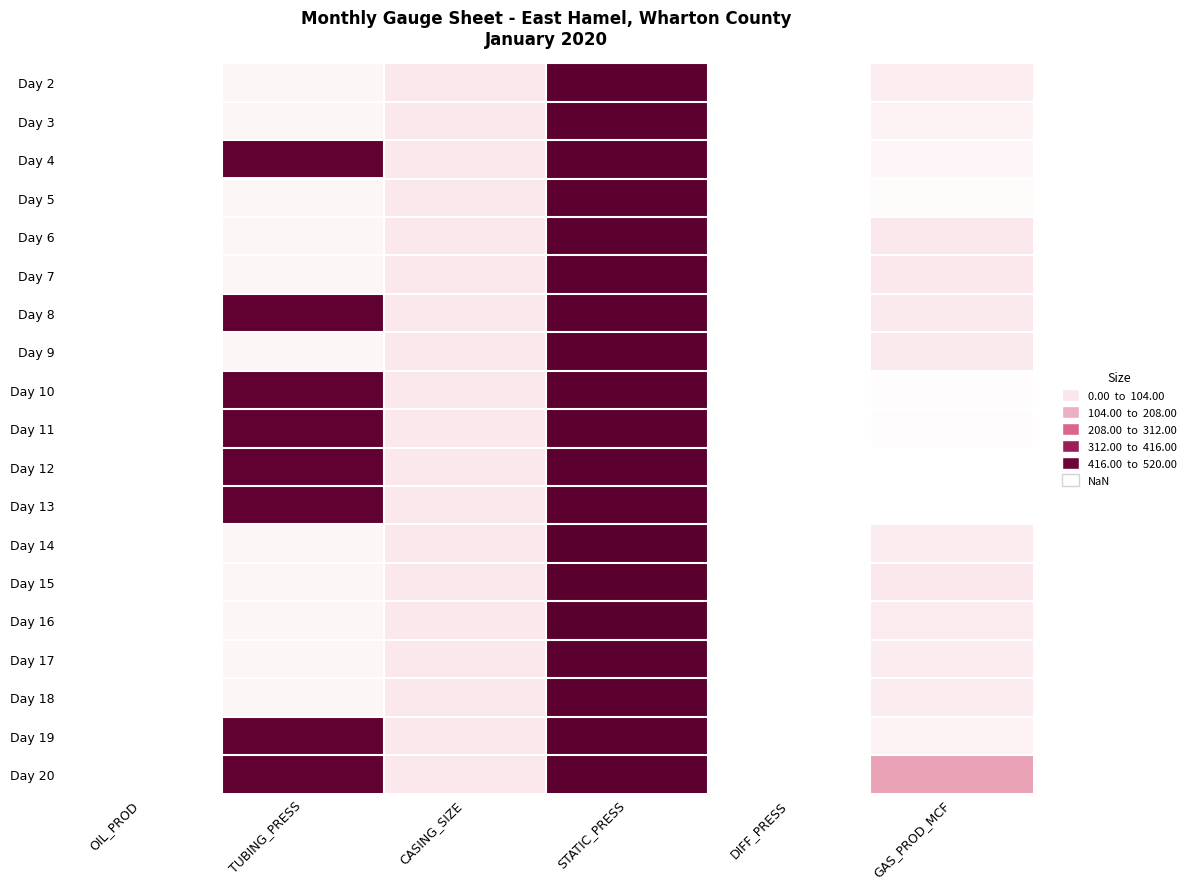

Reading left to right, what are all the values shown in this chart?

Day 2: OIL_PROD=0.0	TUBING_PRESS=20.0	CASING_SIZE=48.0	STATIC_PRESS=510.0	DIFF_PRESS=0.5	GAS_PROD_MCF=38.0
Day 3: OIL_PROD=0.0	TUBING_PRESS=20.0	CASING_SIZE=48.0	STATIC_PRESS=510.0	DIFF_PRESS=0.5	GAS_PROD_MCF=30.0
Day 4: OIL_PROD=0.0	TUBING_PRESS=500.0	CASING_SIZE=48.0	STATIC_PRESS=510.0	DIFF_PRESS=0.5	GAS_PROD_MCF=22.0
Day 5: OIL_PROD=0.0	TUBING_PRESS=20.0	CASING_SIZE=48.0	STATIC_PRESS=510.0	DIFF_PRESS=0.5	GAS_PROD_MCF=9.0
Day 6: OIL_PROD=0.0	TUBING_PRESS=20.0	CASING_SIZE=48.0	STATIC_PRESS=510.0	DIFF_PRESS=0.5	GAS_PROD_MCF=48.0
Day 7: OIL_PROD=0.0	TUBING_PRESS=20.0	CASING_SIZE=48.0	STATIC_PRESS=510.0	DIFF_PRESS=0.5	GAS_PROD_MCF=48.0
Day 8: OIL_PROD=0.0	TUBING_PRESS=500.0	CASING_SIZE=48.0	STATIC_PRESS=510.0	DIFF_PRESS=0.5	GAS_PROD_MCF=45.0
Day 9: OIL_PROD=0.0	TUBING_PRESS=20.0	CASING_SIZE=48.0	STATIC_PRESS=510.0	DIFF_PRESS=0.5	GAS_PROD_MCF=45.0
Day 10: OIL_PROD=0.0	TUBING_PRESS=500.0	CASING_SIZE=48.0	STATIC_PRESS=510.0	DIFF_PRESS=0.5	GAS_PROD_MCF=8.0
Day 11: OIL_PROD=0.0	TUBING_PRESS=500.0	CASING_SIZE=48.0	STATIC_PRESS=510.0	DIFF_PRESS=0.5	GAS_PROD_MCF=7.0
Day 12: OIL_PROD=0.0	TUBING_PRESS=500.0	CASING_SIZE=48.0	STATIC_PRESS=510.0	DIFF_PRESS=0.5	GAS_PROD_MCF=2.0
Day 13: OIL_PROD=0.0	TUBING_PRESS=500.0	CASING_SIZE=48.0	STATIC_PRESS=510.0	DIFF_PRESS=0.5	GAS_PROD_MCF=0.0
Day 14: OIL_PROD=0.0	TUBING_PRESS=20.0	CASING_SIZE=48.0	STATIC_PRESS=520.0	DIFF_PRESS=0.5	GAS_PROD_MCF=39.0
Day 15: OIL_PROD=0.0	TUBING_PRESS=20.0	CASING_SIZE=48.0	STATIC_PRESS=520.0	DIFF_PRESS=0.5	GAS_PROD_MCF=47.0
Day 16: OIL_PROD=0.0	TUBING_PRESS=20.0	CASING_SIZE=48.0	STATIC_PRESS=520.0	DIFF_PRESS=0.5	GAS_PROD_MCF=42.0
Day 17: OIL_PROD=0.0	TUBING_PRESS=20.0	CASING_SIZE=48.0	STATIC_PRESS=510.0	DIFF_PRESS=0.5	GAS_PROD_MCF=39.0
Day 18: OIL_PROD=0.0	TUBING_PRESS=20.0	CASING_SIZE=48.0	STATIC_PRESS=510.0	DIFF_PRESS=0.5	GAS_PROD_MCF=39.0
Day 19: OIL_PROD=0.0	TUBING_PRESS=500.0	CASING_SIZE=48.0	STATIC_PRESS=510.0	DIFF_PRESS=0.5	GAS_PROD_MCF=30.0
Day 20: OIL_PROD=0.0	TUBING_PRESS=500.0	CASING_SIZE=48.0	STATIC_PRESS=510.0	DIFF_PRESS=0.5	GAS_PROD_MCF=172.0